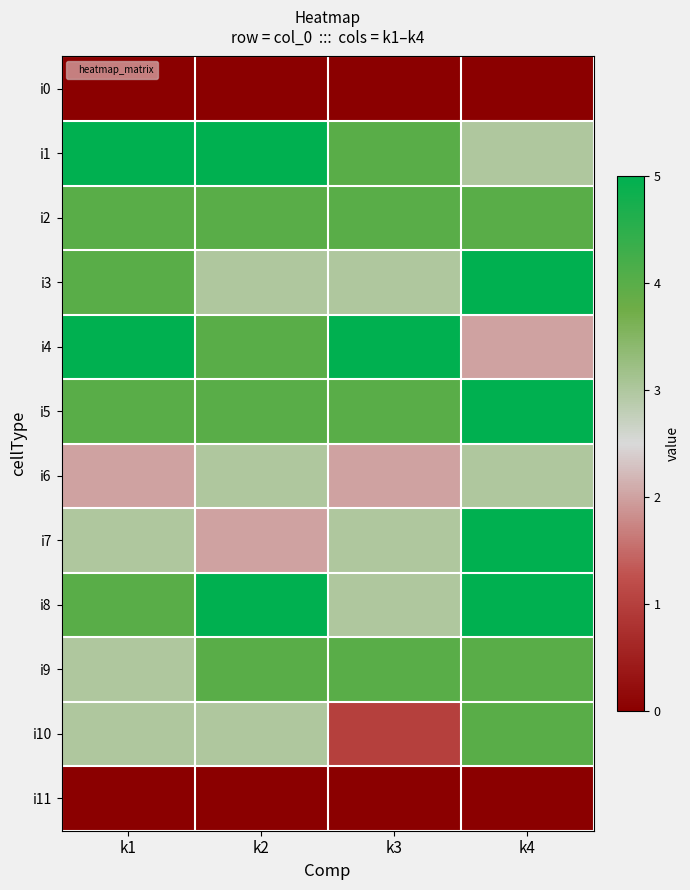

What is the difference between the highest and lowest values at k3?

5